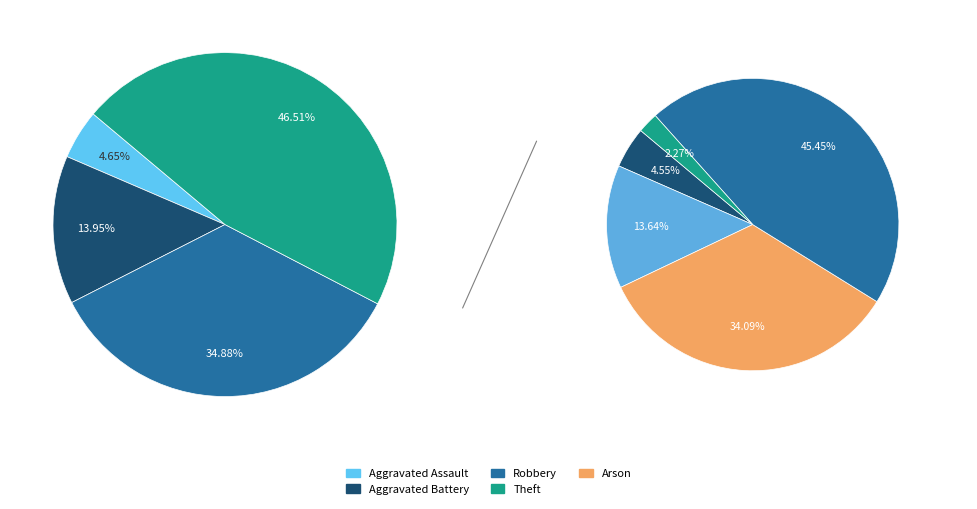

What is the total percentage of Aggravated Assault and Robbery?

39.5%